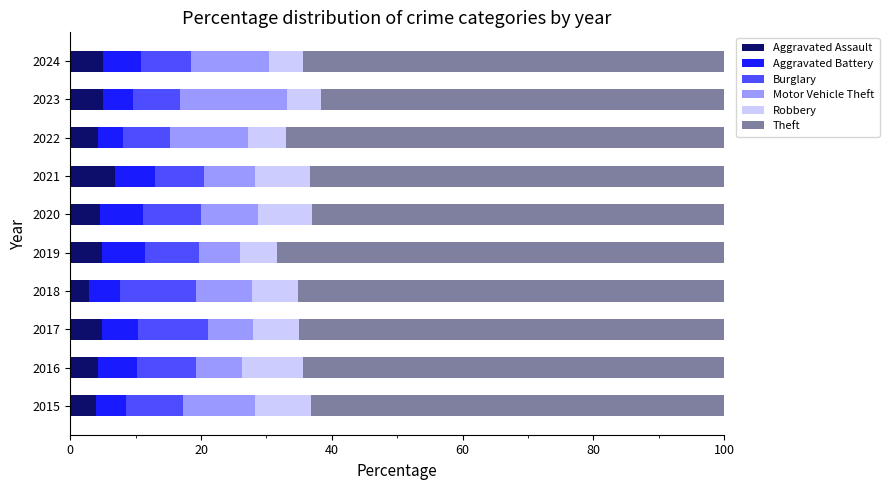

True or false: Aggravated Assault has a value of 7.4 at 2022.

False